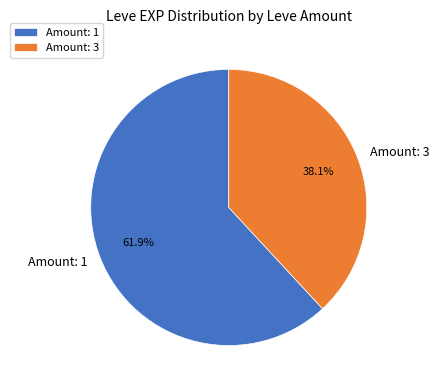

Between Amount: 1 and Amount: 3, which is larger?

Amount: 1